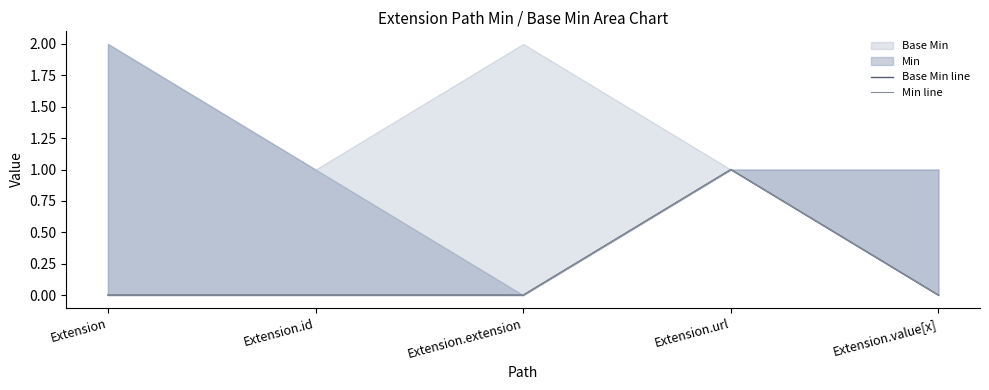

The Min line series shows -1 at Extension.value[x]. True or false?

False